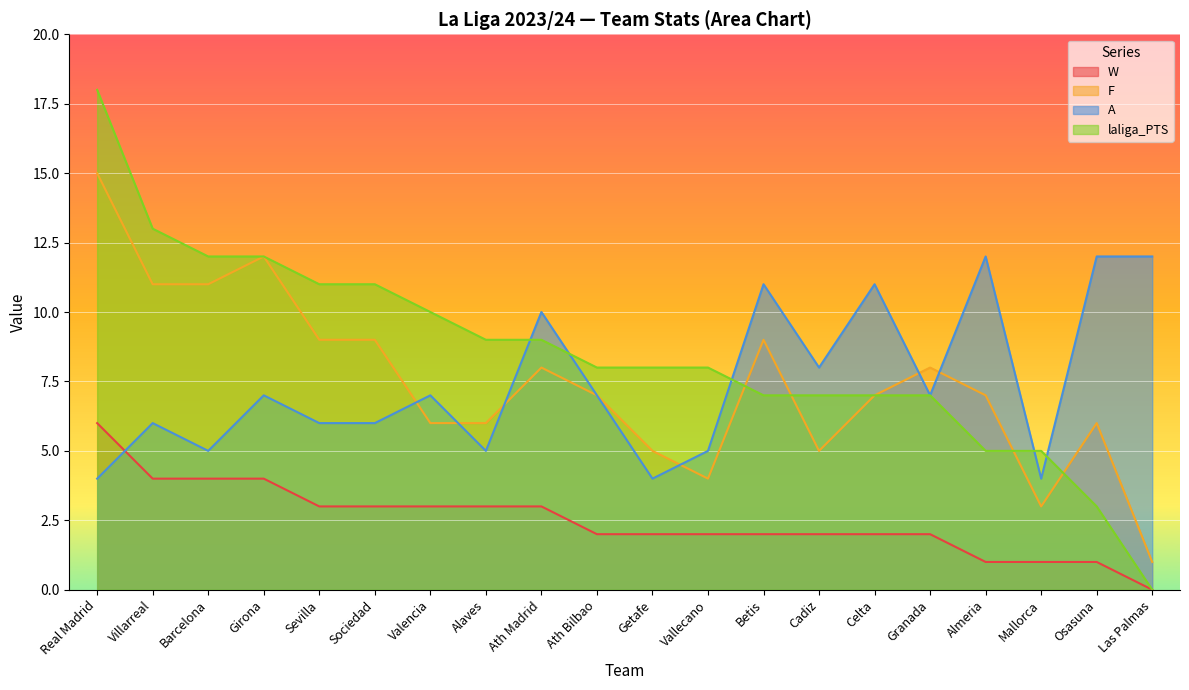

How many interior local peaks does the A series have?

7